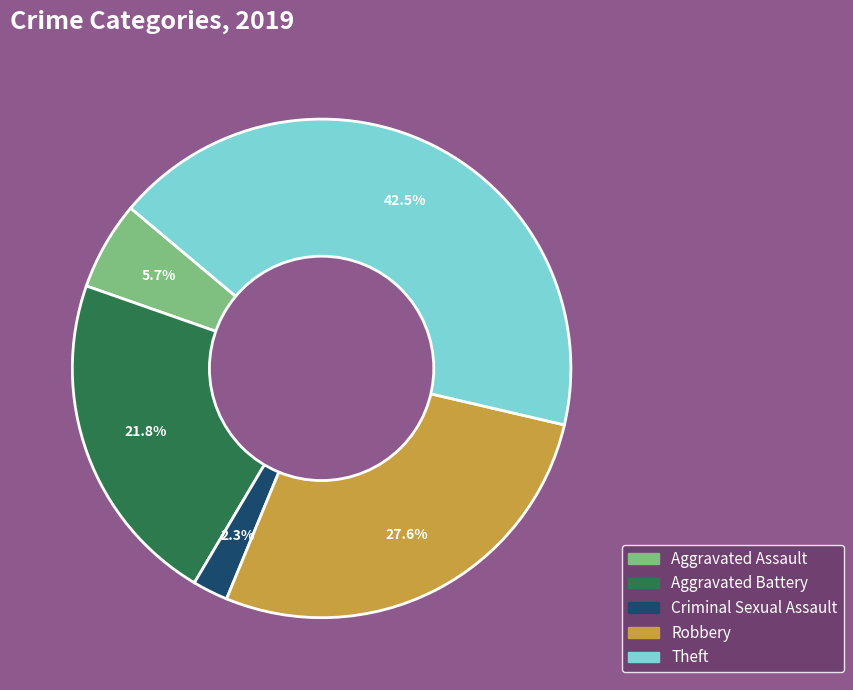

Does Aggravated Assault represent more than half of the total?

No